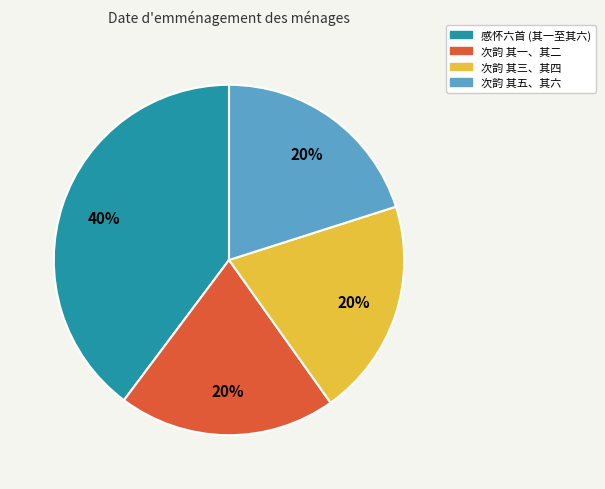

Is there a majority slice in this chart?

No